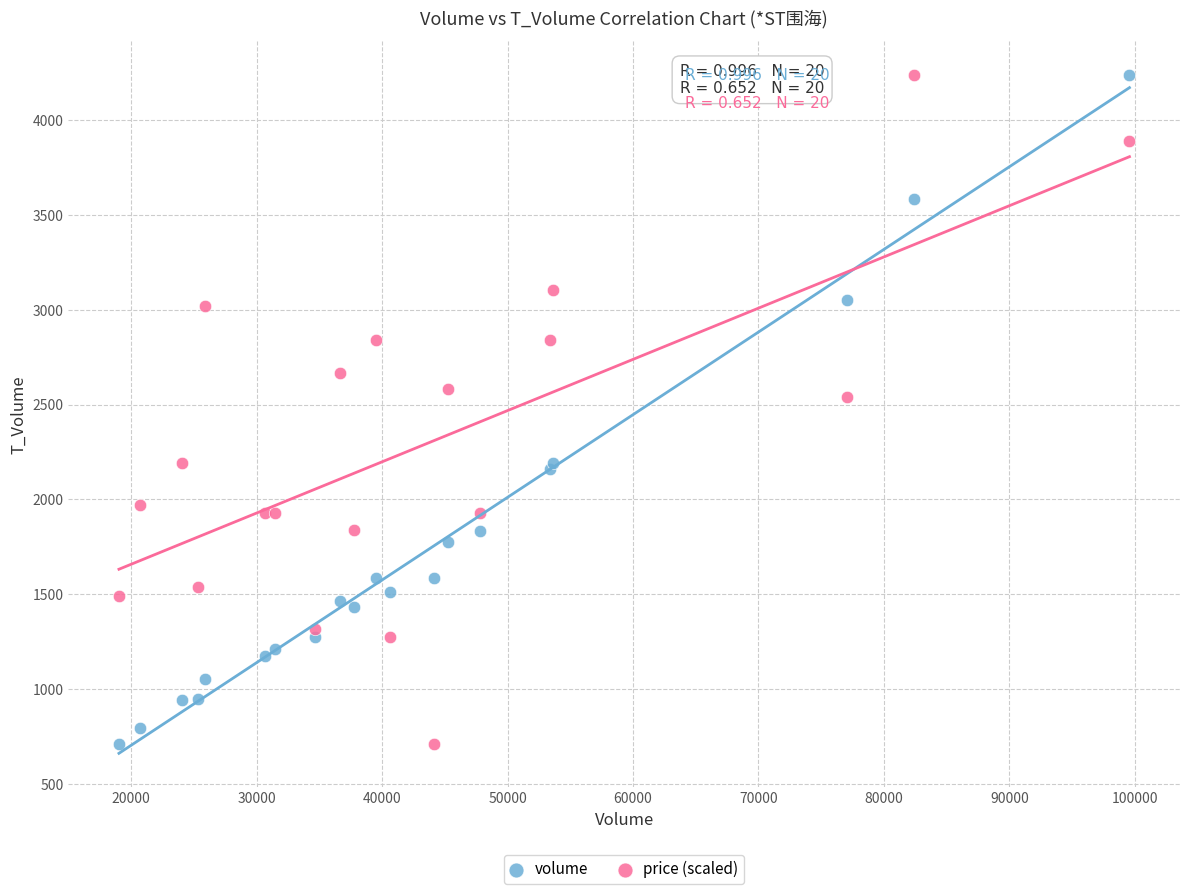

What is the X range (max minus min) for the scatter plot?

80554.0